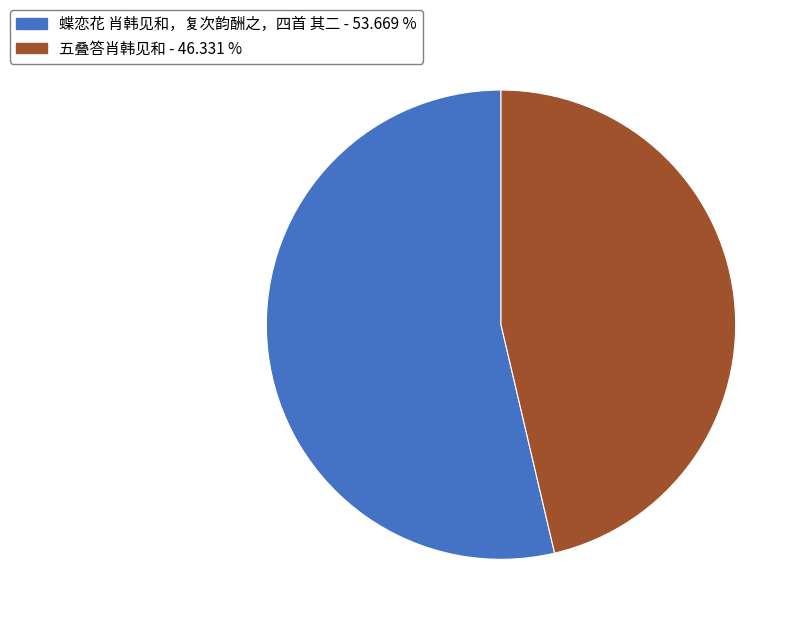

Which category has the biggest portion of the pie?

蝶恋花 肖韩见和，复次韵酬之，四首 其二